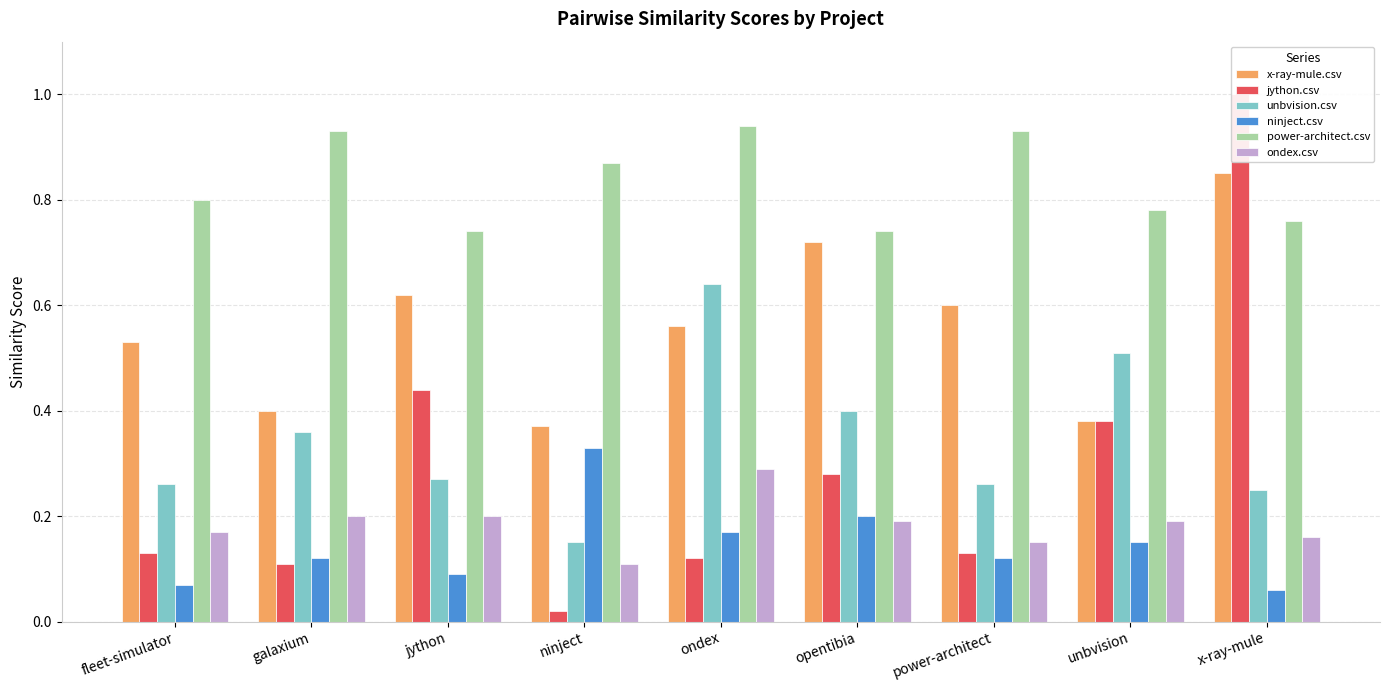

Which series has the largest total across all categories?

power-architect.csv